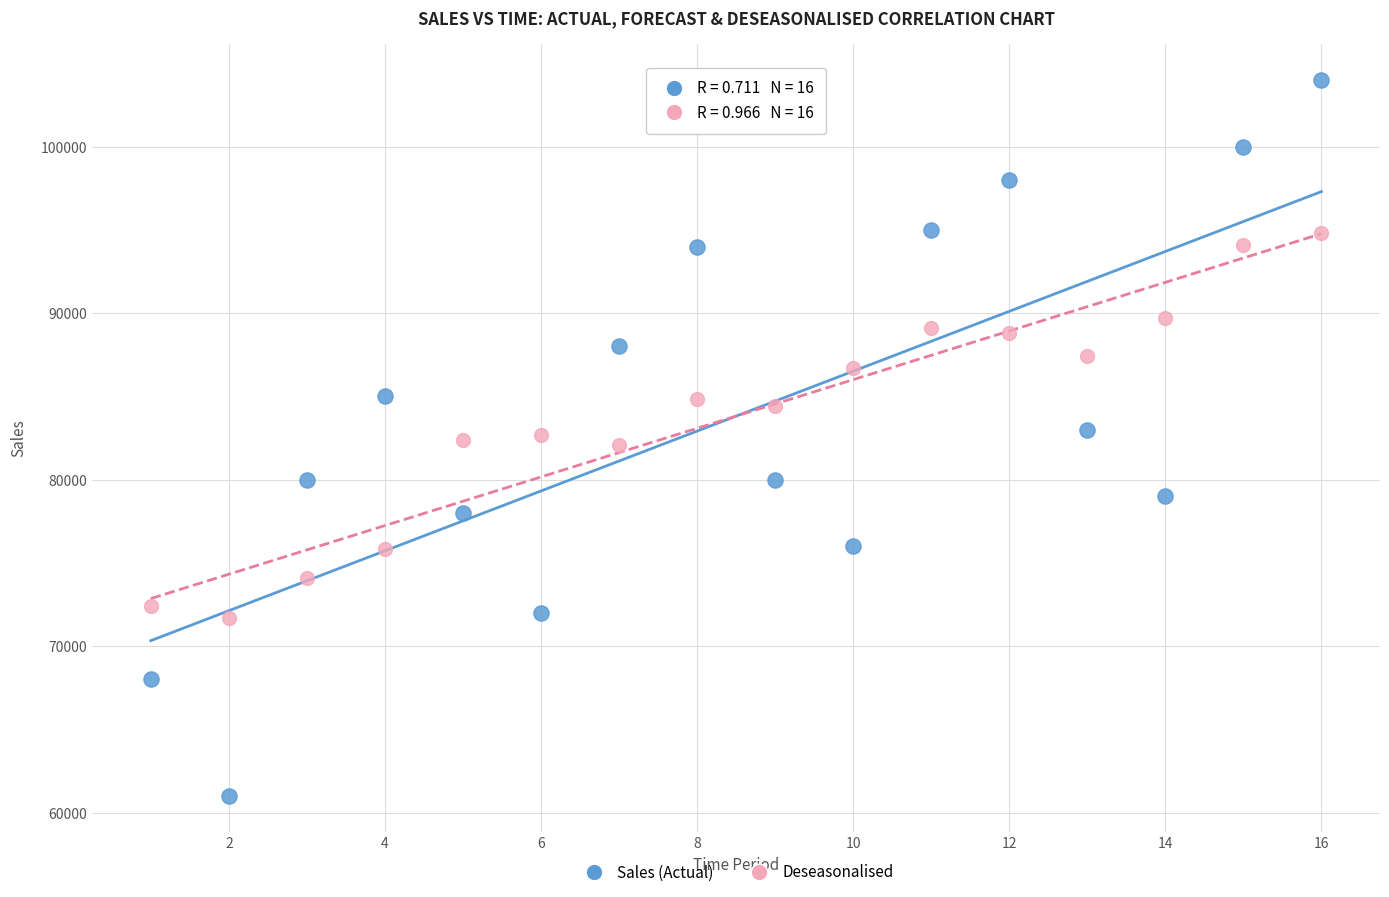

Across all data points, what is the range of X values (max minus min)?

15.0